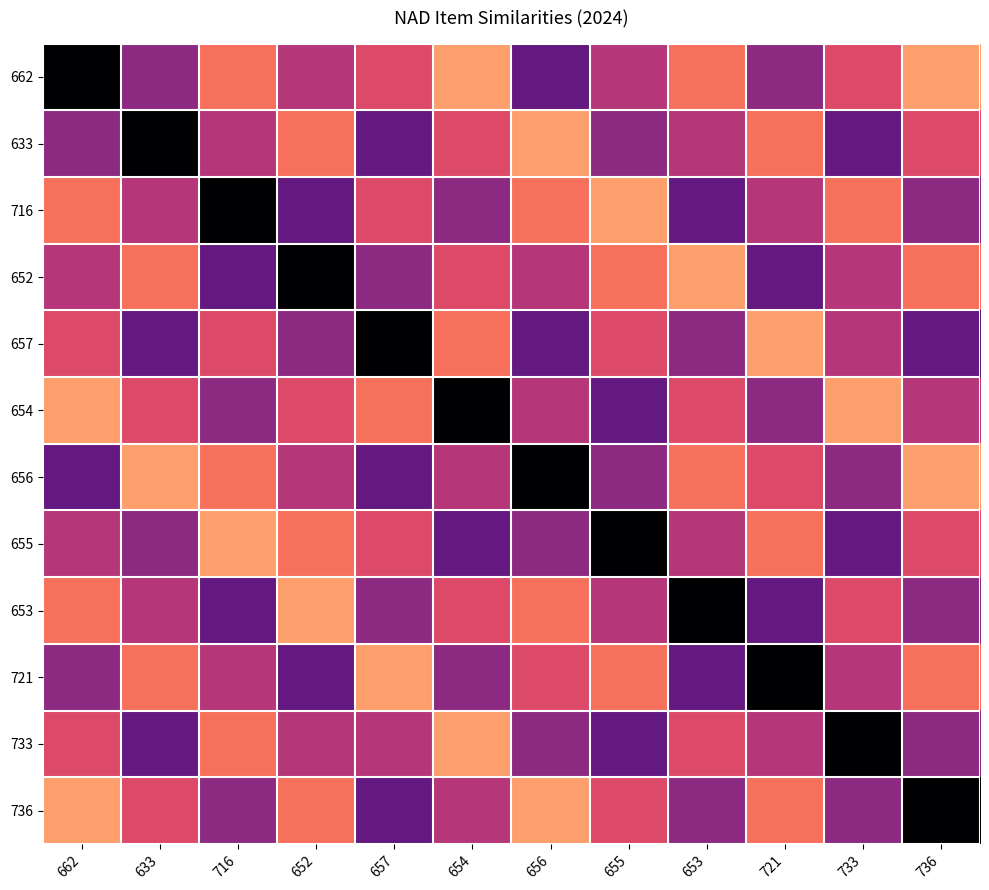

Between 633 and 721, which is larger?

633